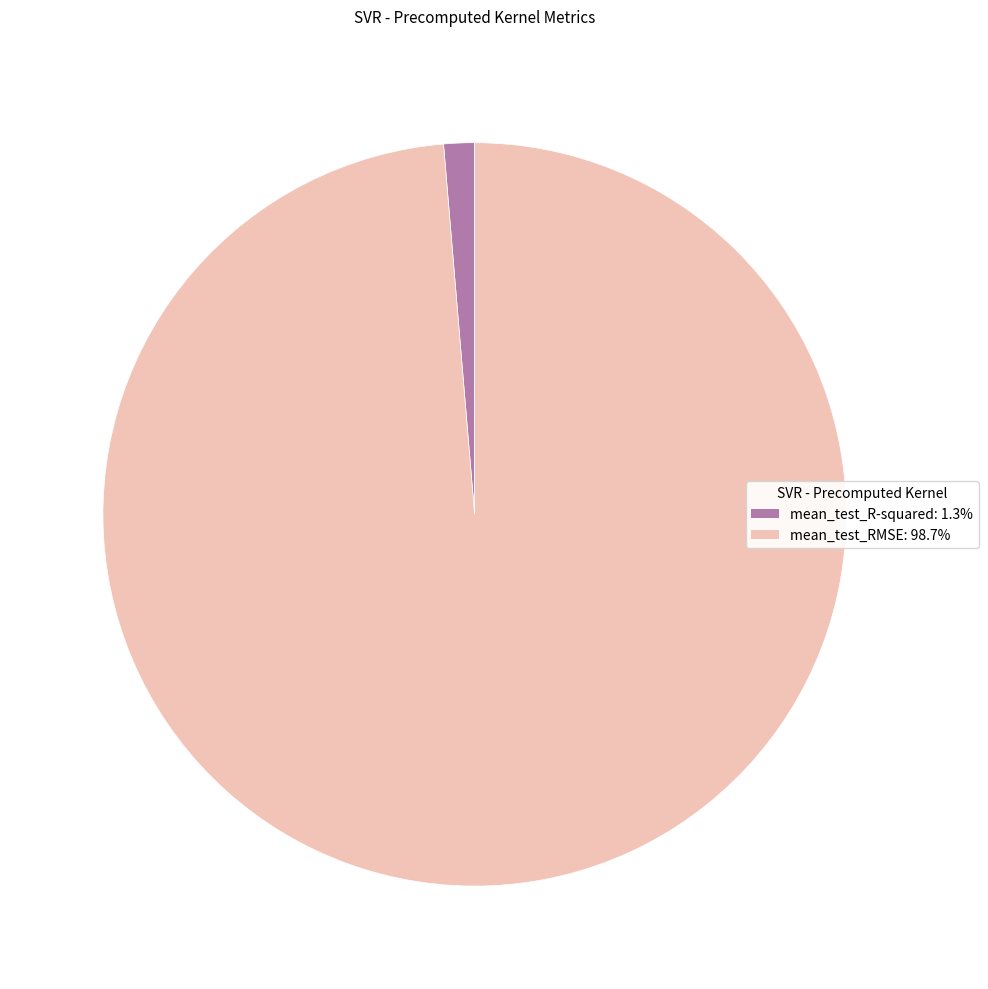

Which category has the biggest portion of the pie?

mean_test_RMSE